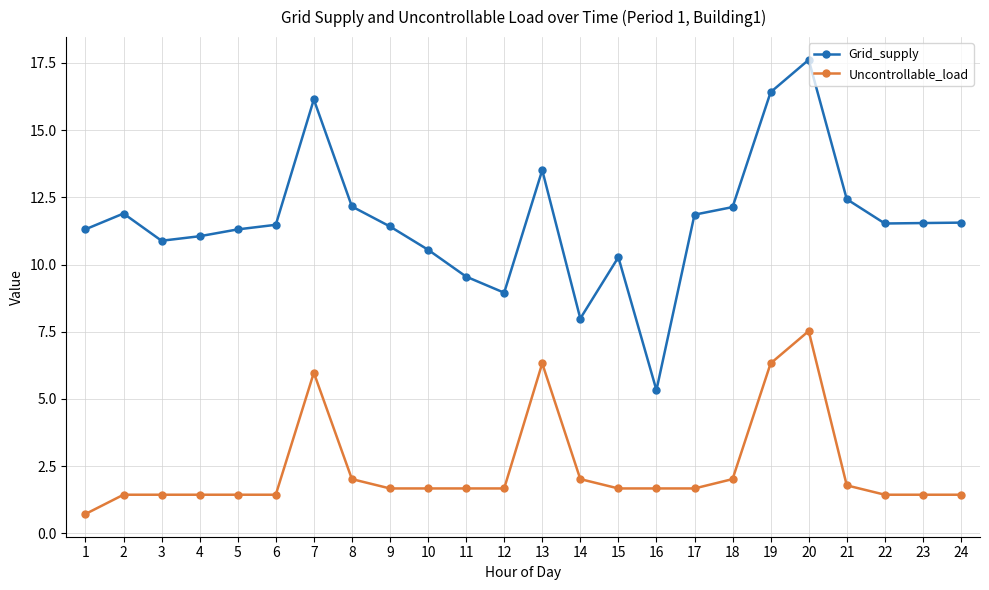

What is the difference between the maximum and minimum values in the Uncontrollable_load series?

6.8